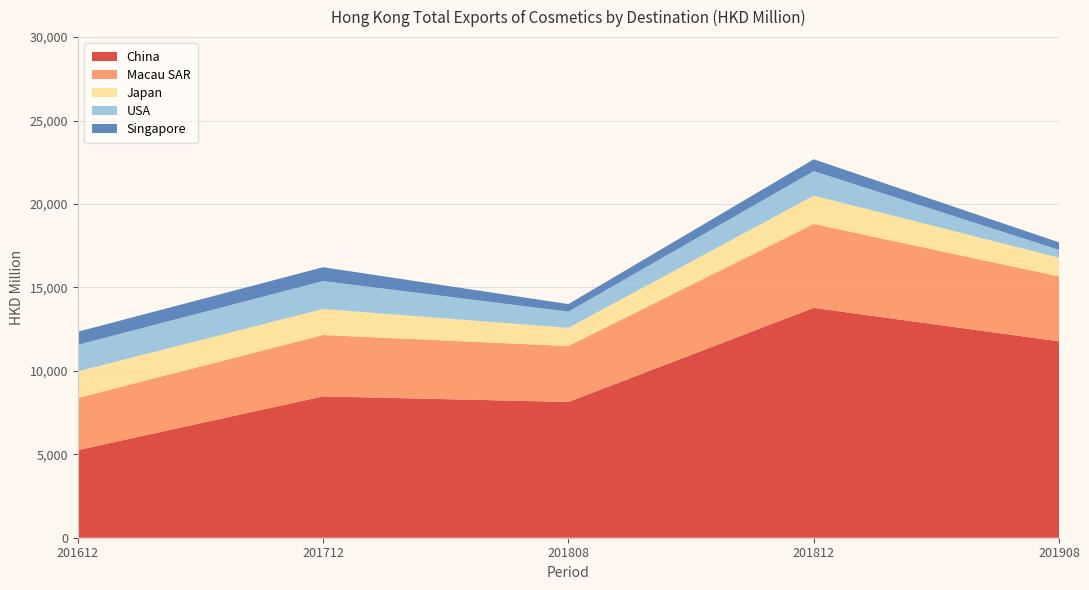

Reading left to right, transcribe all the data shown in this chart.

China: 201612=5249.2	201712=8469.9	201808=8136.3	201812=13773.9	201908=11766.9
Macau SAR: 201612=3124.4	201712=3677.8	201808=3349.2	201812=5030.1	201908=3889.2
Japan: 201612=1594.7	201712=1560.5	201808=1091.9	201812=1696.6	201908=1124.7
USA: 201612=1591.2	201712=1673.3	201808=971.7	201812=1466.7	201908=469.1
Singapore: 201612=784.3	201712=829.1	201808=452.3	201812=710.4	201908=450.2